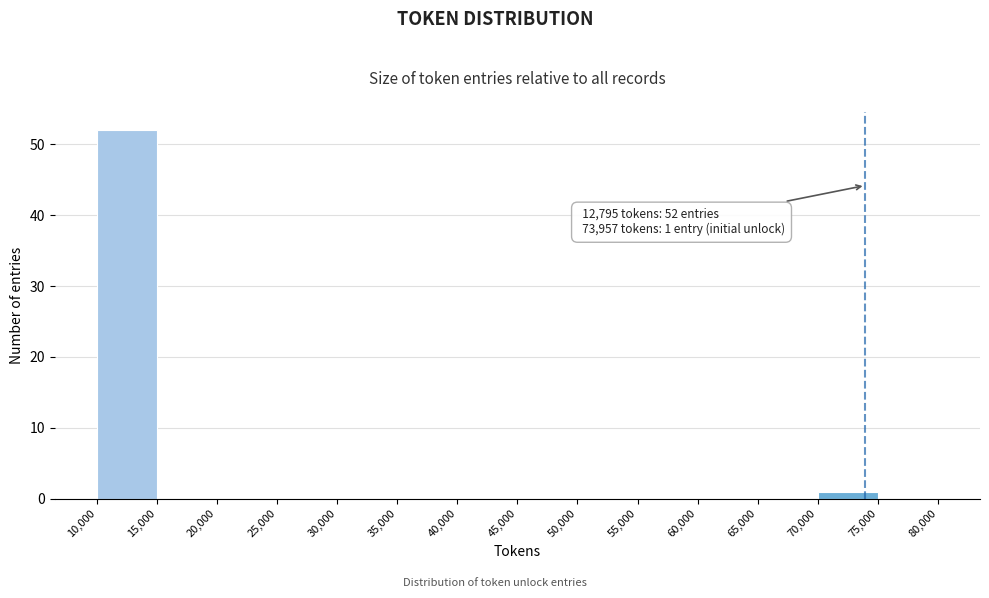

Over which range of the x-axis is the bar tallest?

10,000 to 15,000